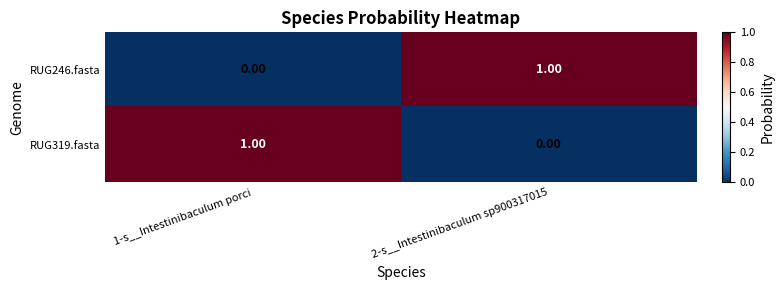

Rank the series at 1-s__Intestinibaculum porci from highest to lowest value.

RUG319.fasta, RUG246.fasta